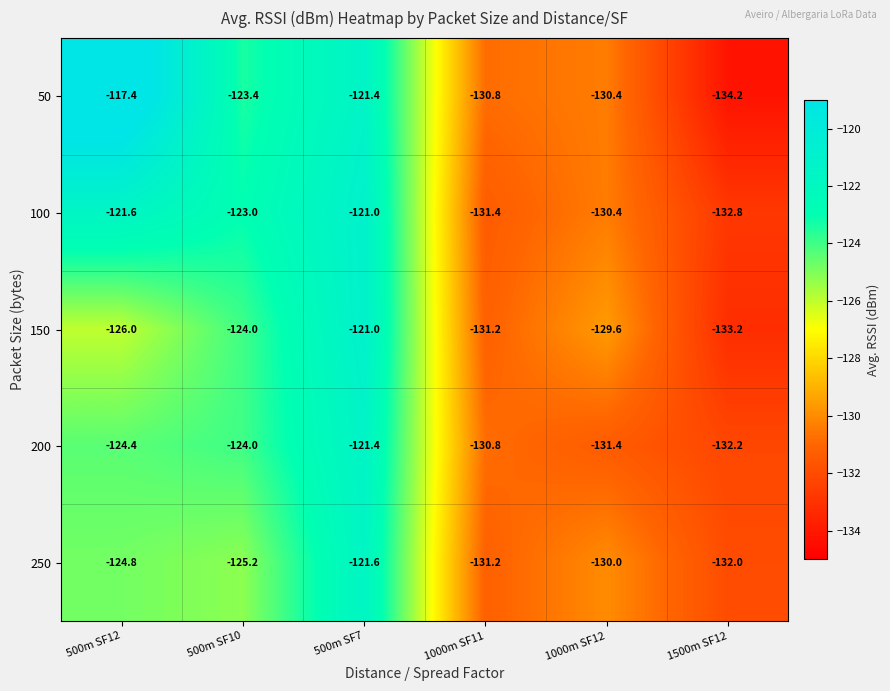

Which label corresponds to the smallest value in the chart?

1500m SF12